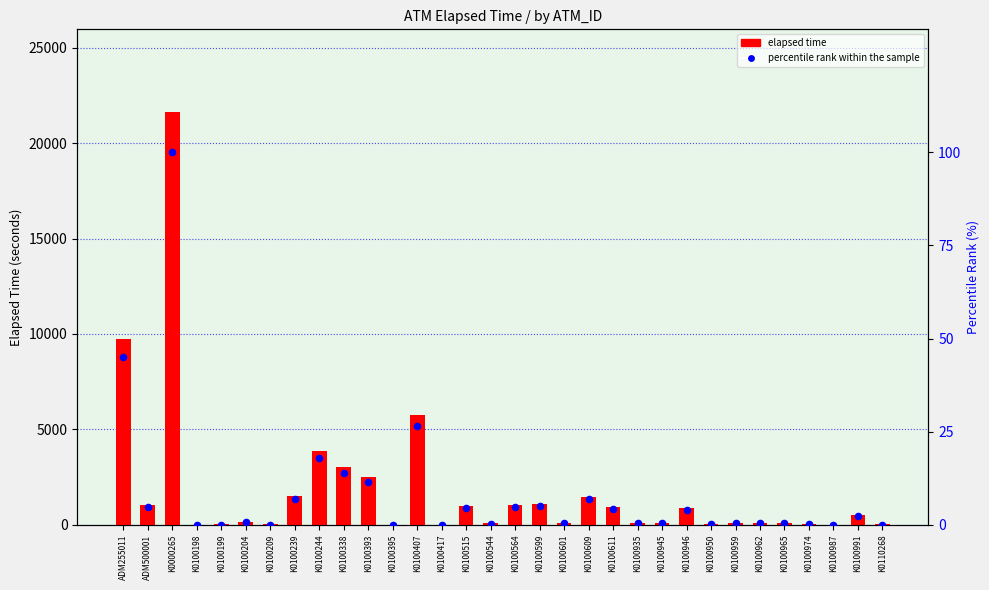

Which series has the largest total across all categories?

elapsed time